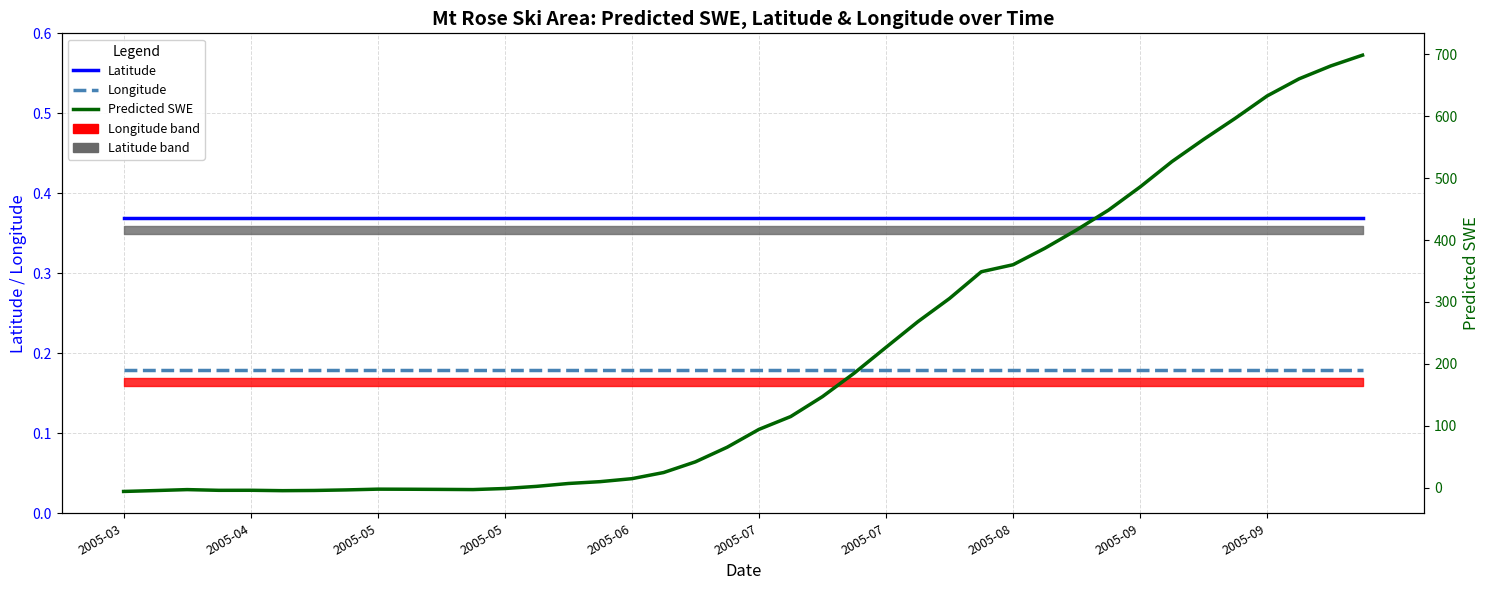

At which category is the sum across all series the highest?

39